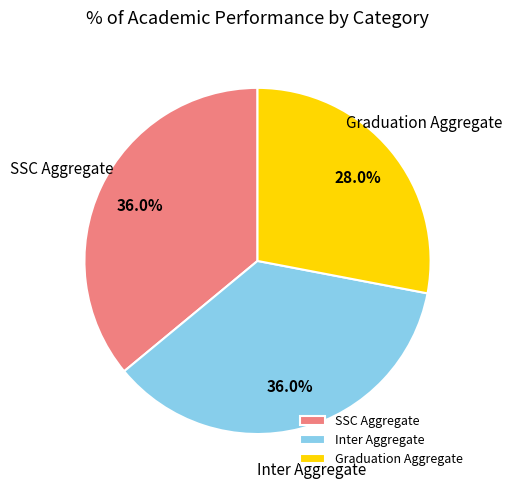

To the nearest percent, what portion does Graduation Aggregate represent?

28%